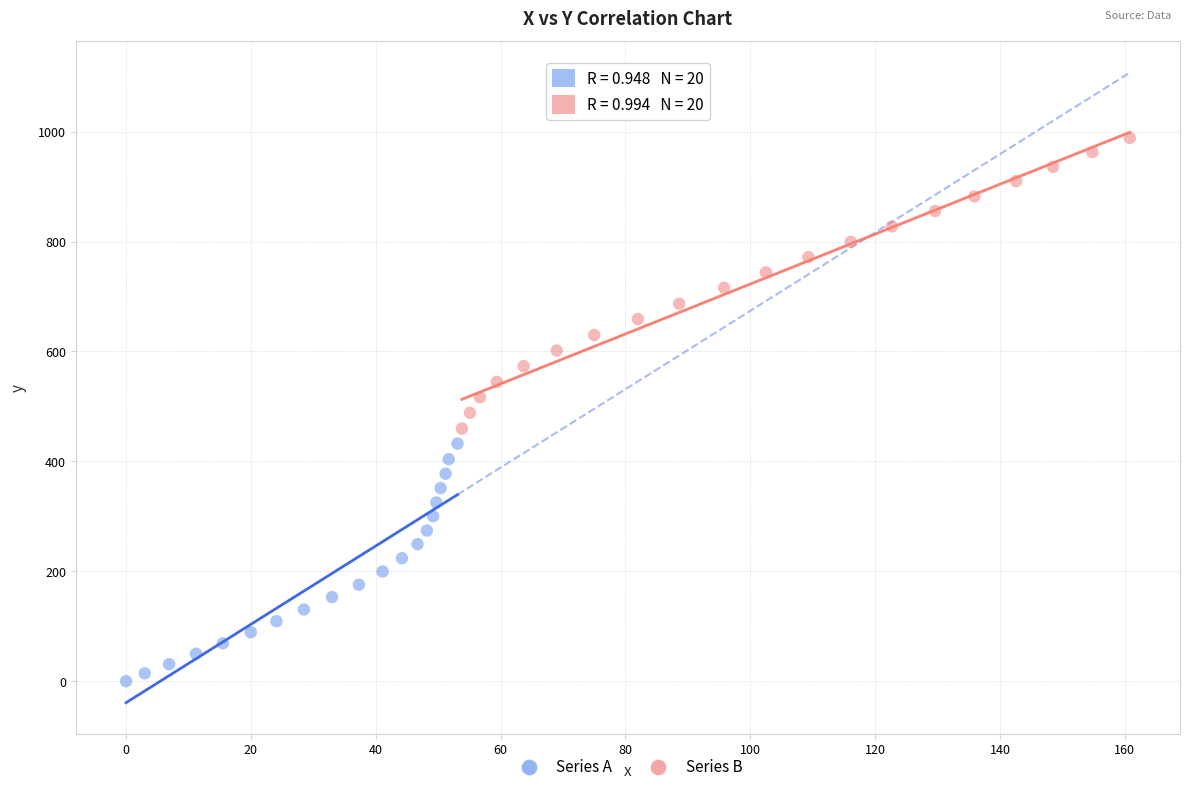

Which series has the widest spread of Y values?

Series B